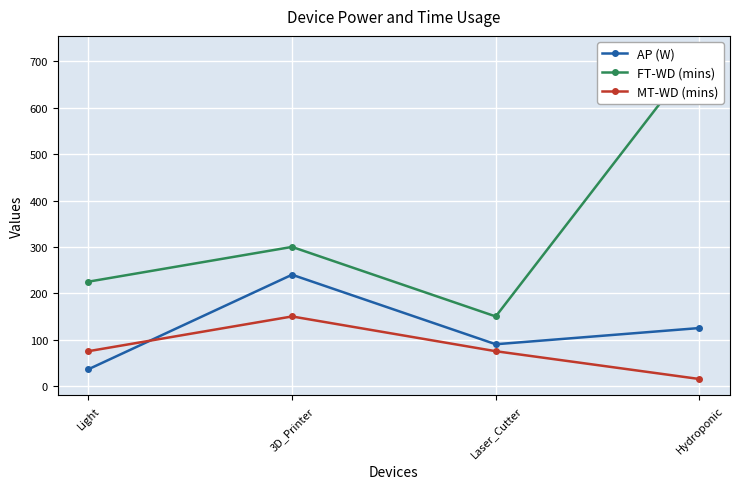

Reading right to left, extract all data points from this chart.

AP (W): Hydroponic=125	Laser_Cutter=90	3D_Printer=240	Light=36
FT-WD (mins): Hydroponic=720	Laser_Cutter=150	3D_Printer=300	Light=225
MT-WD (mins): Hydroponic=15	Laser_Cutter=75	3D_Printer=150	Light=75